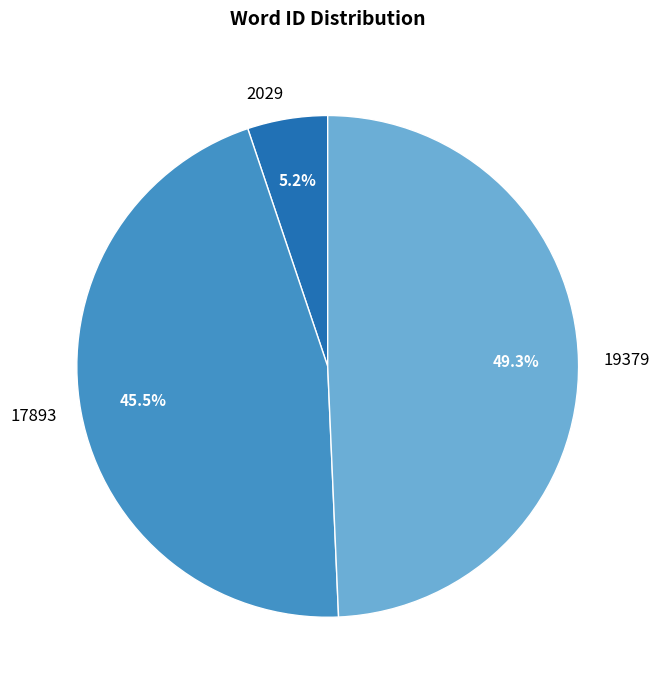

Is it true that 17893 is 56% of the pie?

False